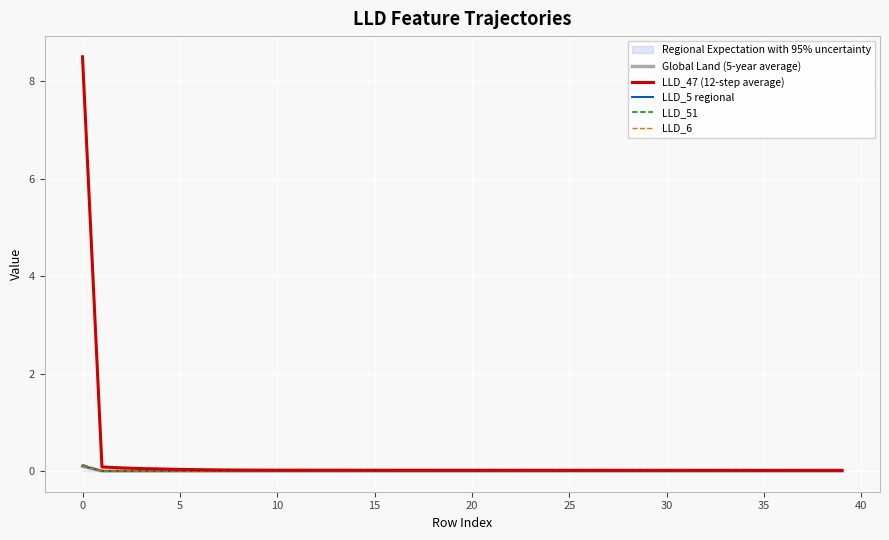

Reading left to right, transcribe all the data shown in this chart.

Global Land (5-year average): 0.1	-0.0	0.0	0.0	0.0	0.0	0.0	0.0	0.0	0.0	0.0	0.0	0.0	0.0	0.0	0.0	0.0	0.0	0.0	0.0	0.0	0.0	0.0	0.0	0.0	0.0	0.0	0.0	0.0	0.0	0.0	0.0	0.0	0.0	0.0	0.0	0.0	0.0	0.0	0.0
LLD_47 (12-step average): 8.5	0.1	0.1	0.0	0.0	0.0	0.0	0.0	0.0	0.0	0.0	0.0	0.0	0.0	0.0	0.0	0.0	0.0	0.0	0.0	0.0	0.0	0.0	0.0	0.0	0.0	0.0	0.0	0.0	0.0	0.0	0.0	0.0	0.0	0.0	0.0	0.0	0.0	0.0	0.0
LLD_5 regional: 0.1	-0.0	-0.0	-0.0	-0.0	-0.0	0.0	0.0	0.0	0.0	0.0	0.0	0.0	0.0	0.0	0.0	0.0	0.0	0.0	0.0	0.0	0.0	0.0	0.0	0.0	0.0	0.0	0.0	0.0	0.0	0.0	0.0	0.0	0.0	0.0	0.0	0.0	0.0	0.0	0.0
LLD_51: 0.1	-0.0	0.0	0.0	-0.0	-0.0	-0.0	-0.0	-0.0	-0.0	-0.0	0.0	0.0	0.0	0.0	0.0	0.0	0.0	0.0	0.0	0.0	0.0	0.0	0.0	0.0	0.0	0.0	0.0	0.0	0.0	0.0	0.0	0.0	0.0	0.0	0.0	0.0	0.0	0.0	0.0
LLD_6: 0.1	-0.0	0.0	0.0	-0.0	-0.0	-0.0	-0.0	-0.0	-0.0	-0.0	-0.0	-0.0	-0.0	-0.0	-0.0	-0.0	-0.0	-0.0	-0.0	-0.0	-0.0	-0.0	-0.0	-0.0	-0.0	-0.0	-0.0	-0.0	-0.0	-0.0	-0.0	-0.0	-0.0	-0.0	-0.0	-0.0	-0.0	-0.0	-0.0